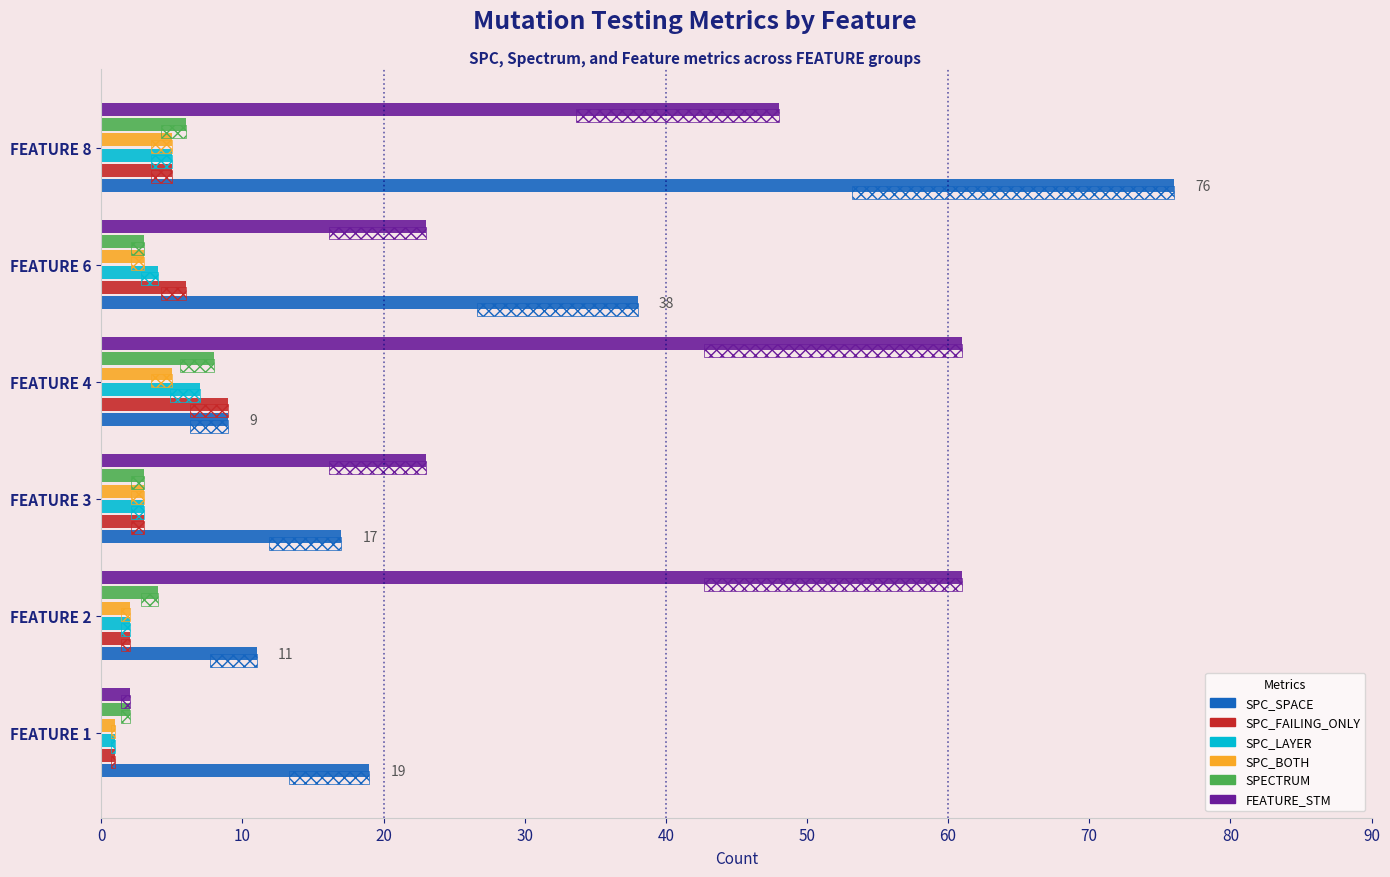

Which series has the widest spread of values?

SPC_SPACE